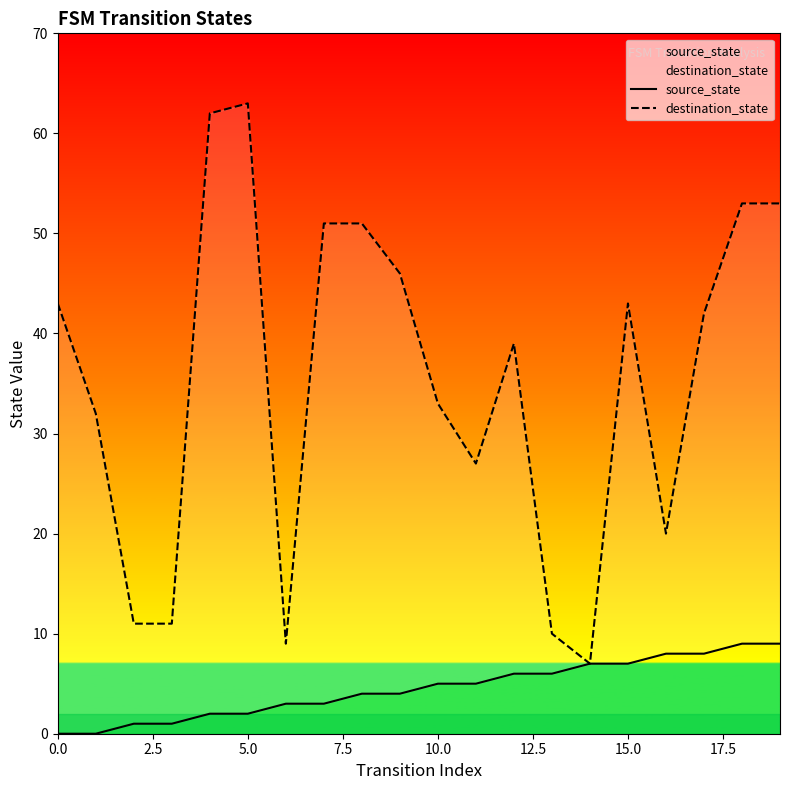

Which series has the largest total across all categories?

destination_state